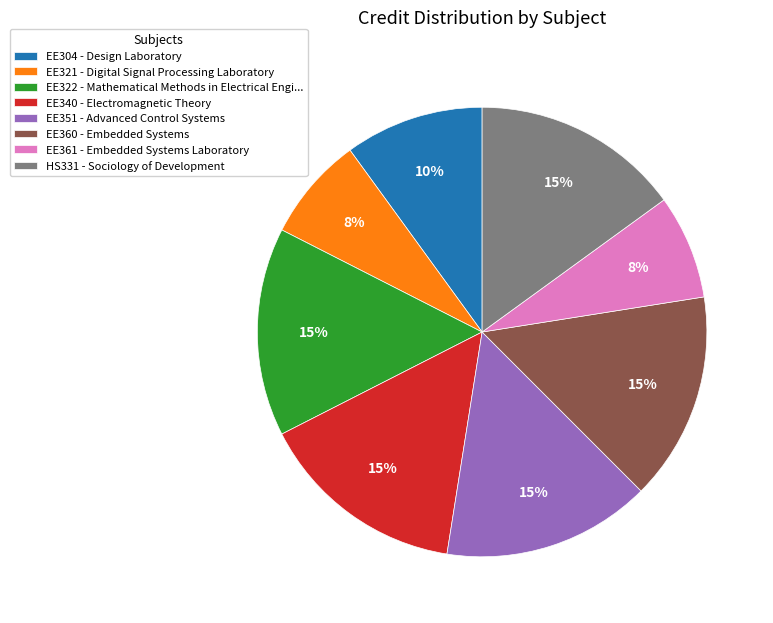

Is there a majority slice in this chart?

No